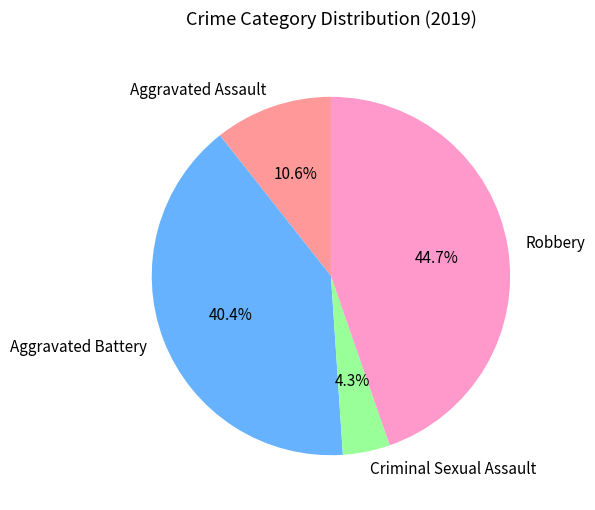

To the nearest percent, what portion does Criminal Sexual Assault represent?

4%